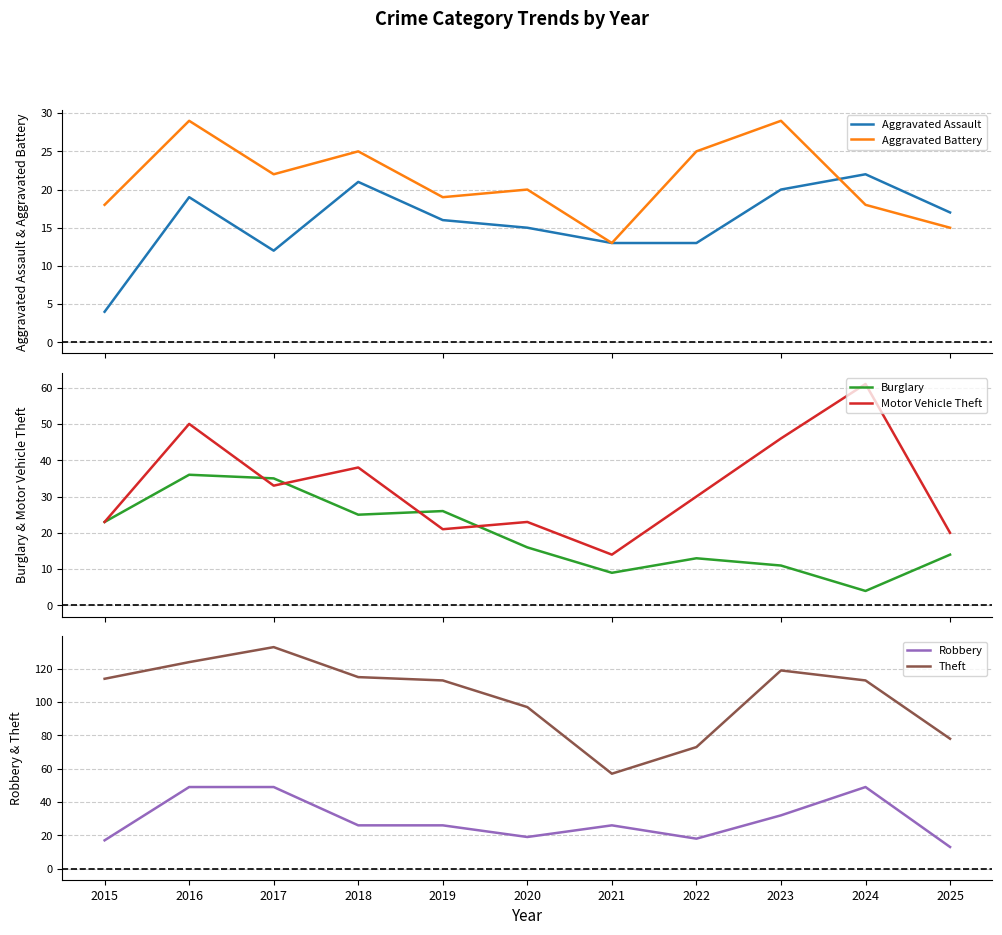

Is this an area chart (filled region under the line)?

No